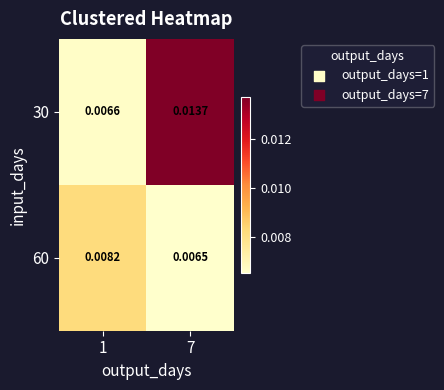

At how many categories does at least one series exceed 0?

2